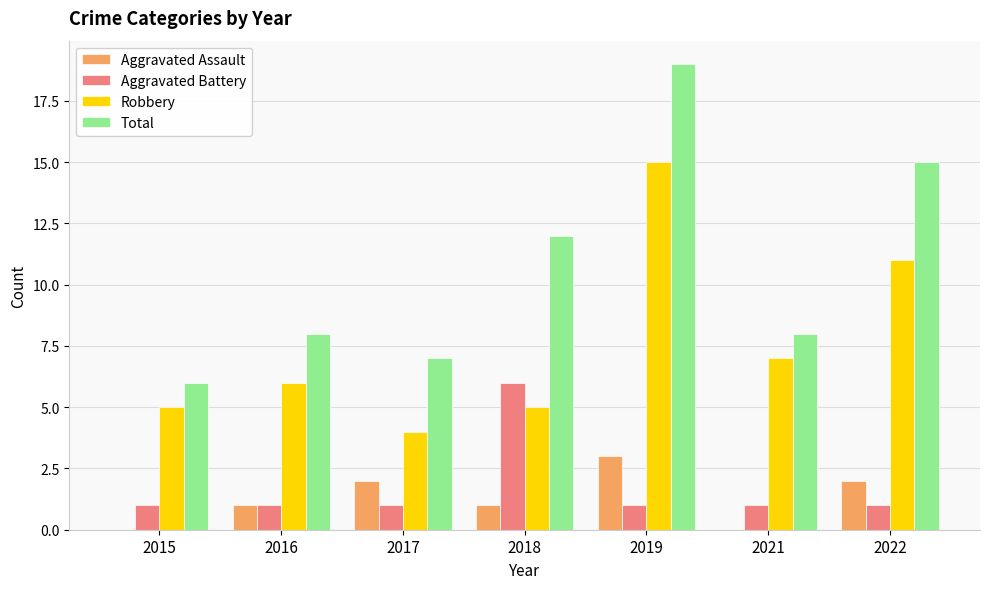

Read the Robbery value at 2019, to the nearest 10.

20